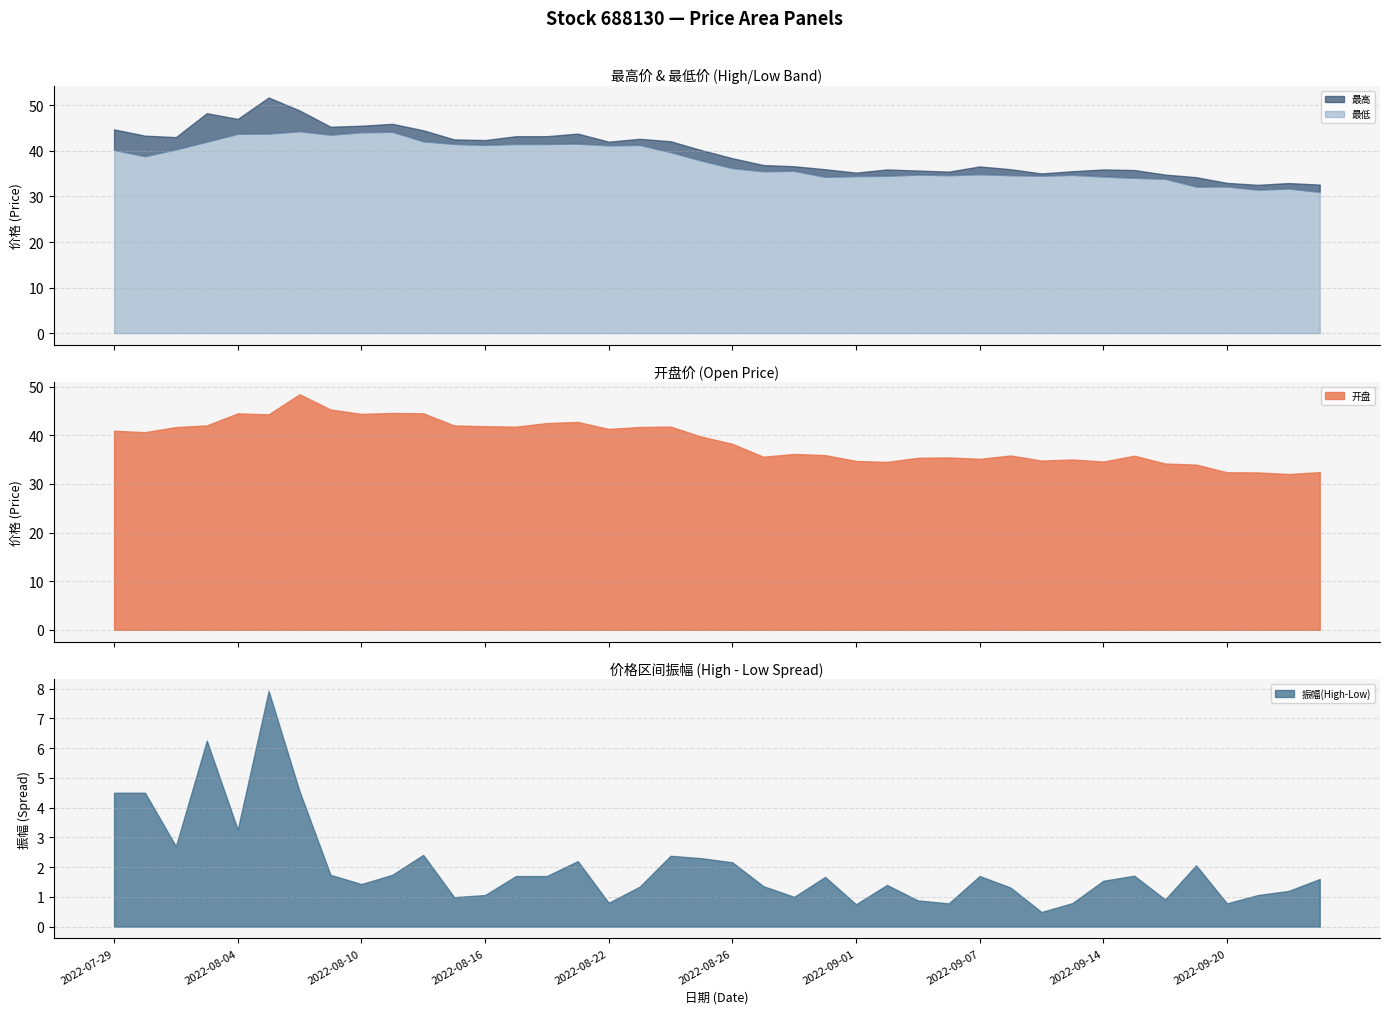

Does the chart have visible grid lines?

Yes